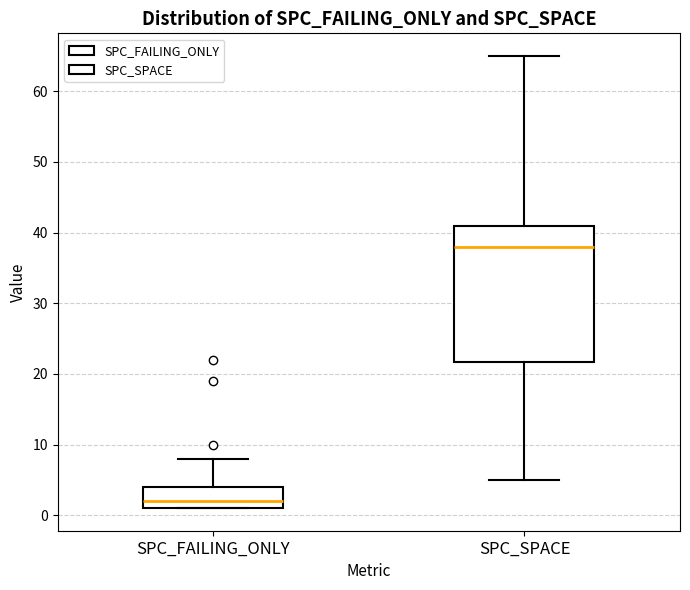

Reading left to right, transcribe this box plot: for each box, give where its median line is, the range the box spans, and where its two whiskers end, as read against the y-axis. The values are not printed on the chart, so give them approximately, as read against the axis.

SPC_FAILING_ONLY: median 2, box 1 to 4, whiskers 1 to 8
SPC_SPACE: median 38, box 22 to 41, whiskers 5 to 65